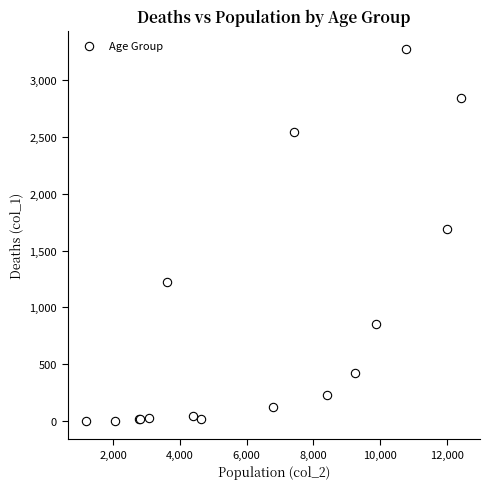

What Y value in the scatter plot is closest to 1638?

1690